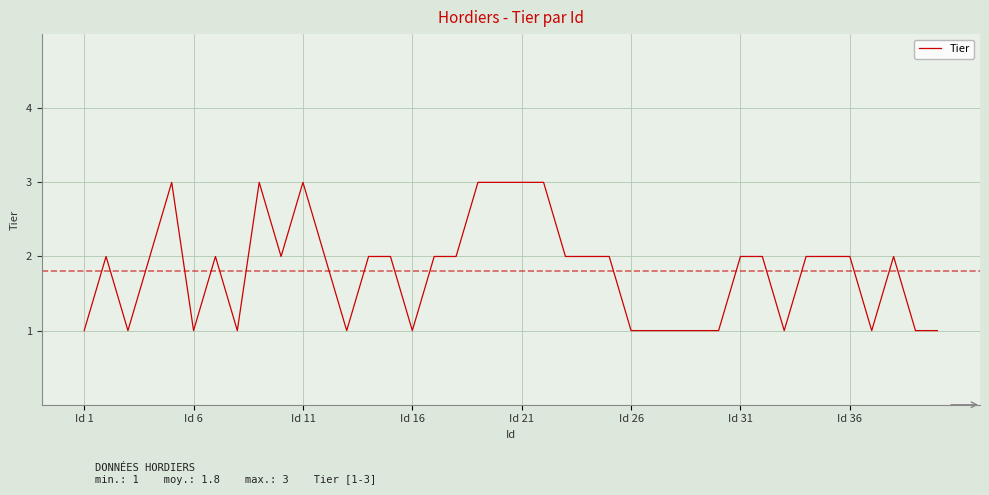

What is the maximum value shown in the chart?

3